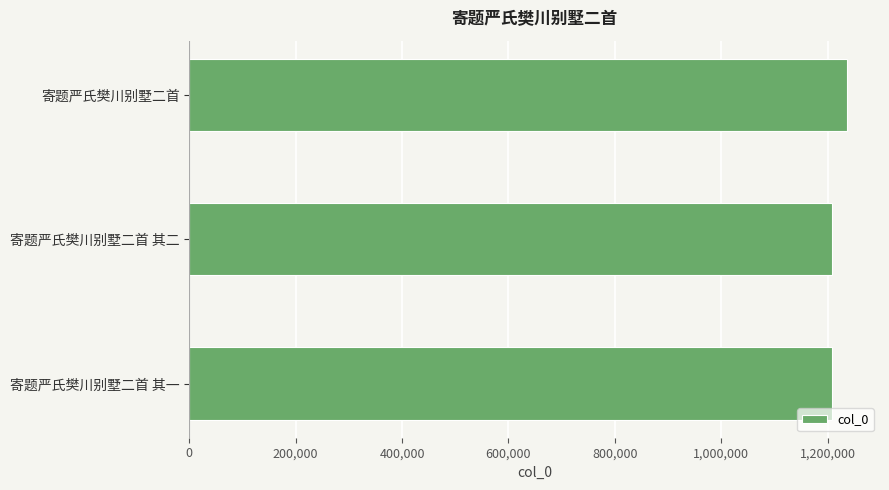

Which category has the highest value across all series?

寄题严氏樊川别墅二首